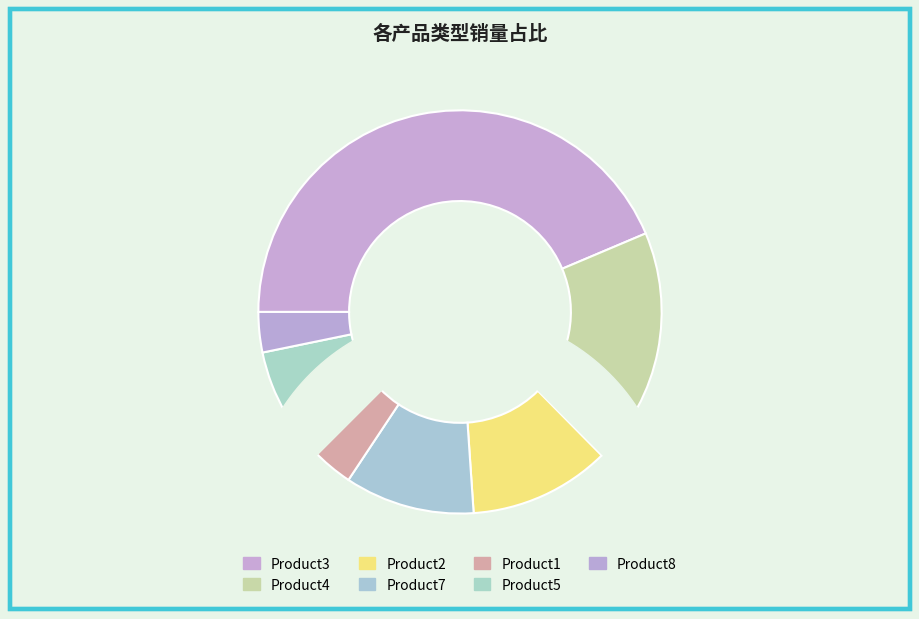

To the nearest percent, what percentage of the pie is Product7?

10%